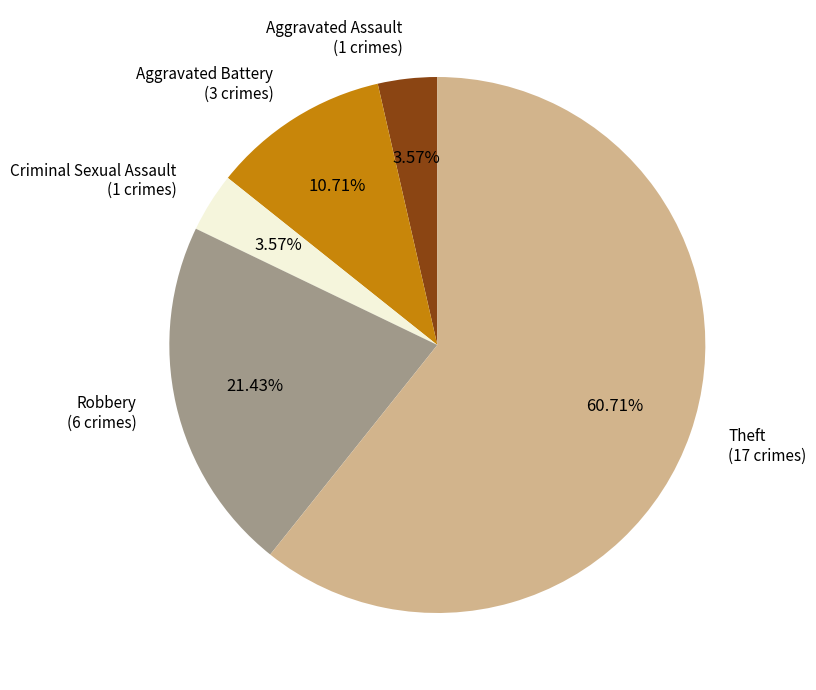

Is there any slice that represents more than half of the pie?

Yes